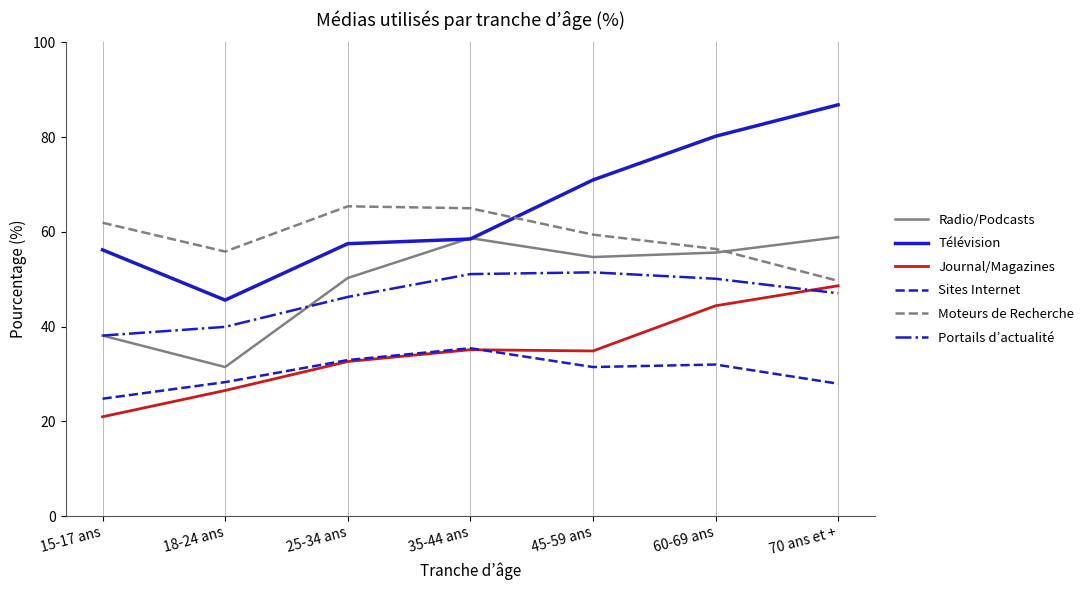

The value of Radio/Podcasts at 15-17 ans is 38.1. True or false?

True